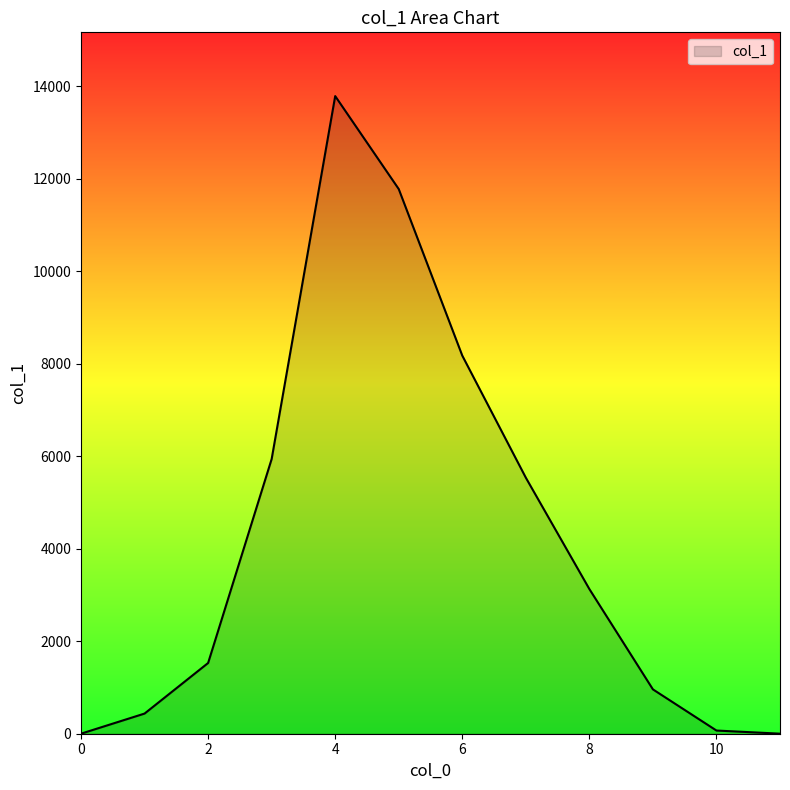

What is the difference between the second highest and second lowest values?

11780